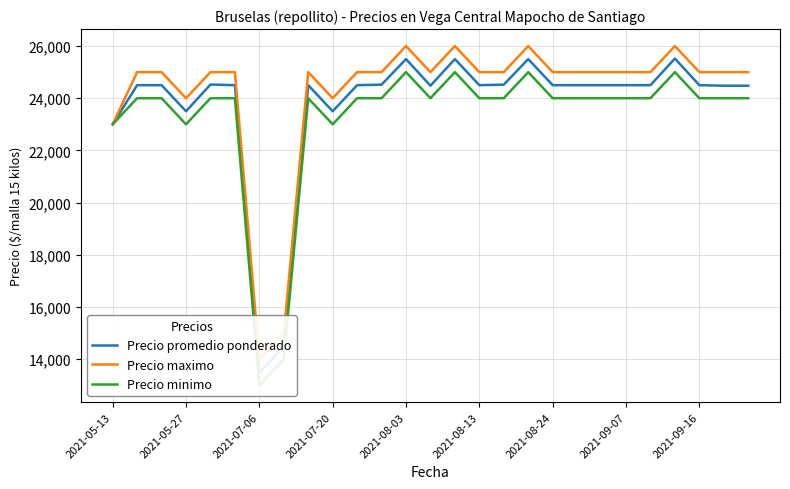

What is the maximum value shown in the chart?

26000